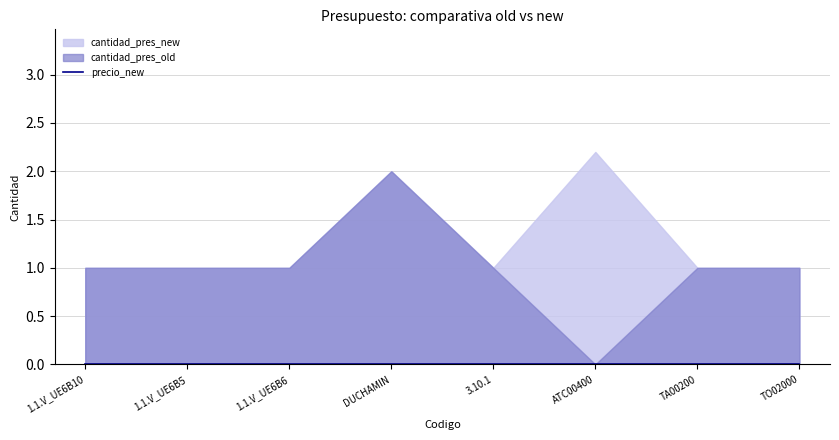

At how many categories does at least one series exceed 1?

2